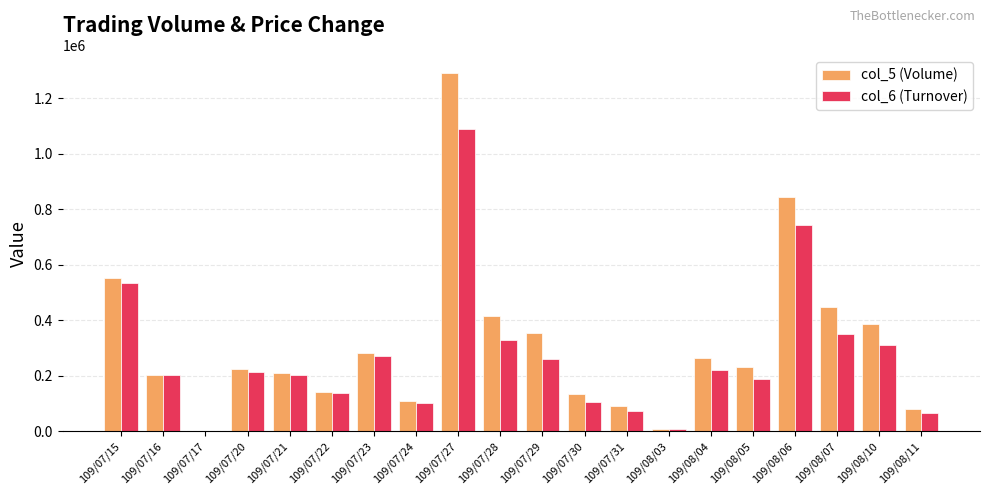

What is the sum of the col_6 (Turnover) values at 109/08/07 and 109/07/29?

610170